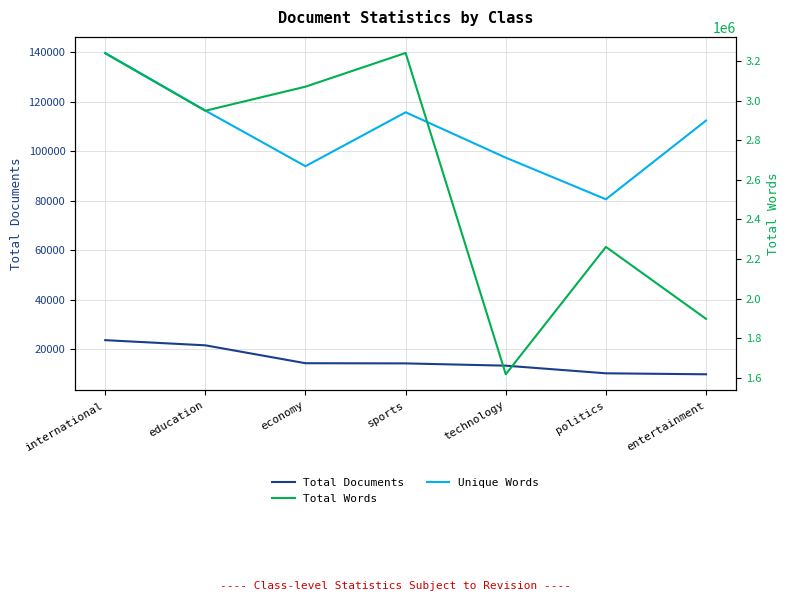

What is the difference between the second highest and second lowest values in the Total Words series?

1339722